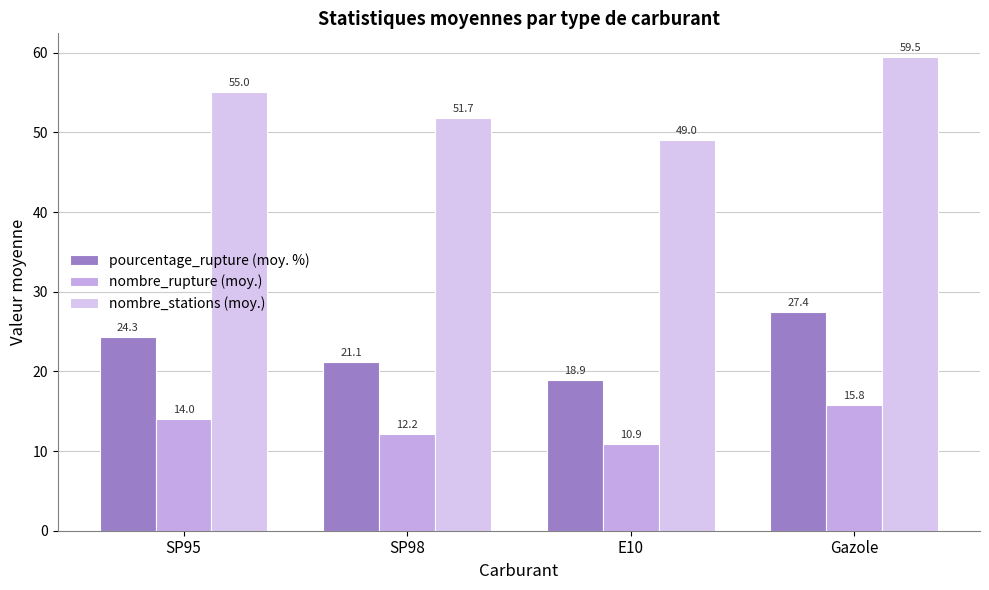

What is the average value of the nombre_rupture (moy.) series?

13.2